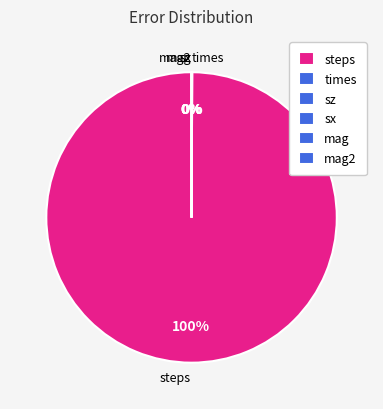

The steps slice represents 100% of the pie. True or false?

True